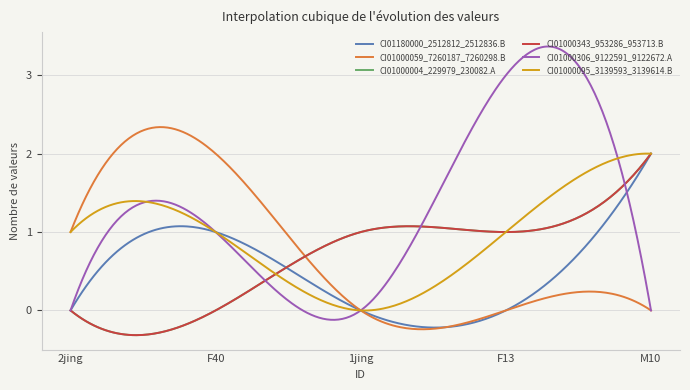

Is this an area chart (filled region under the line)?

No